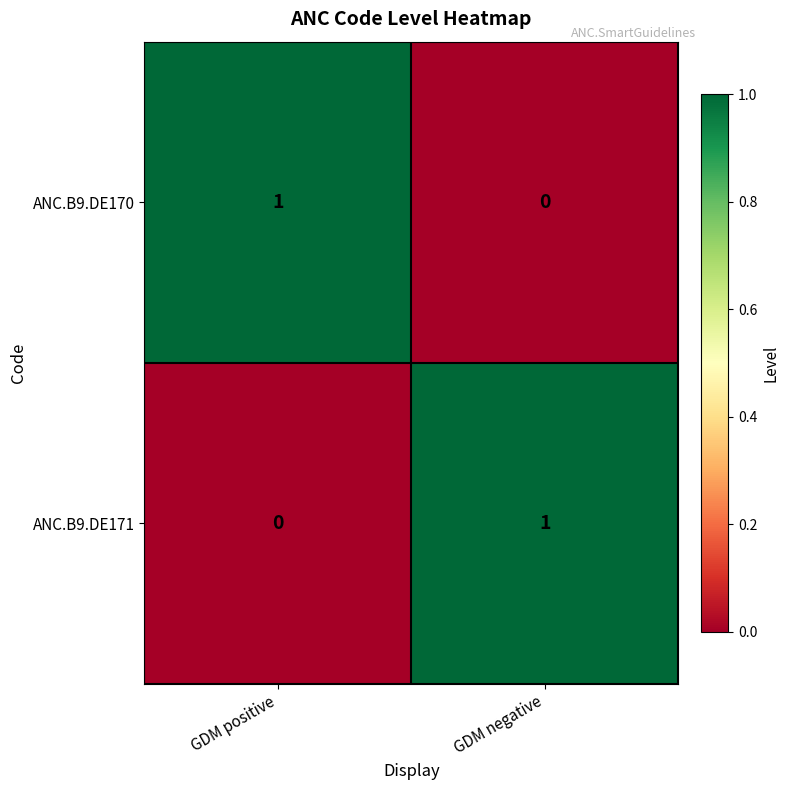

The ANC.B9.DE170 series shows 0 at GDM negative. True or false?

True